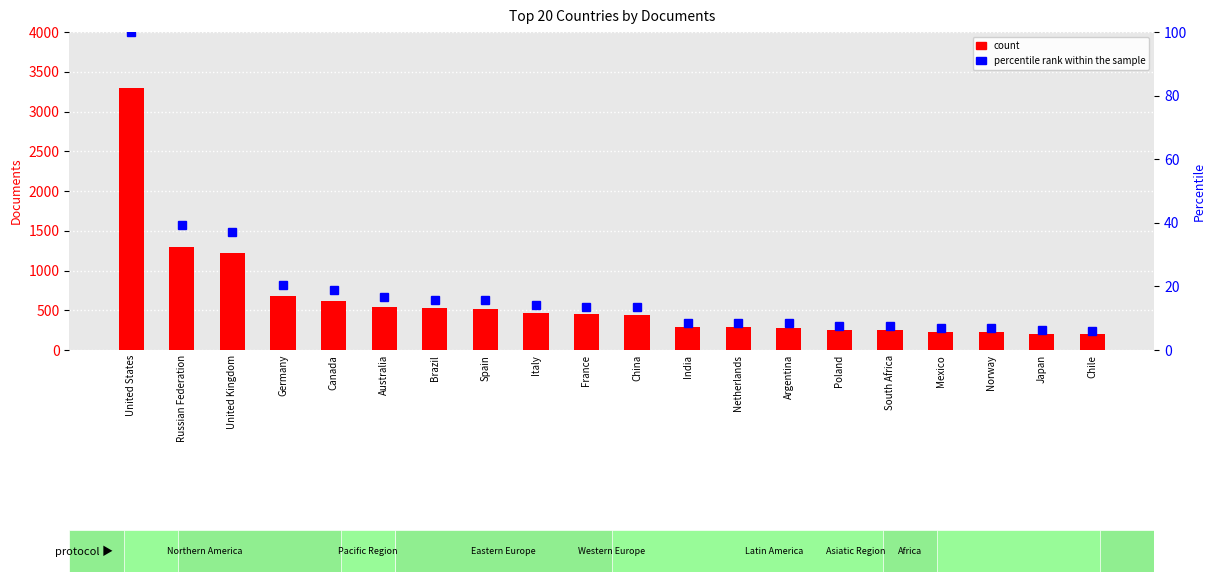

How many values in the percentile rank within the sample series exceed 13?

11